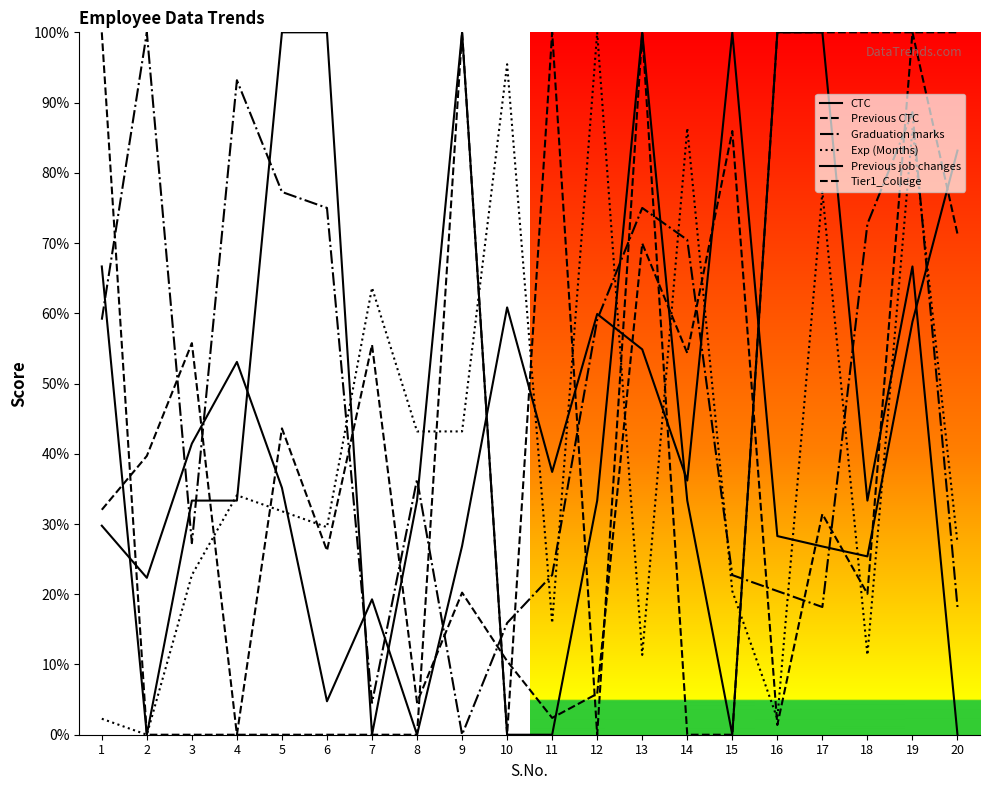

Is this an area chart (filled region under the line)?

No